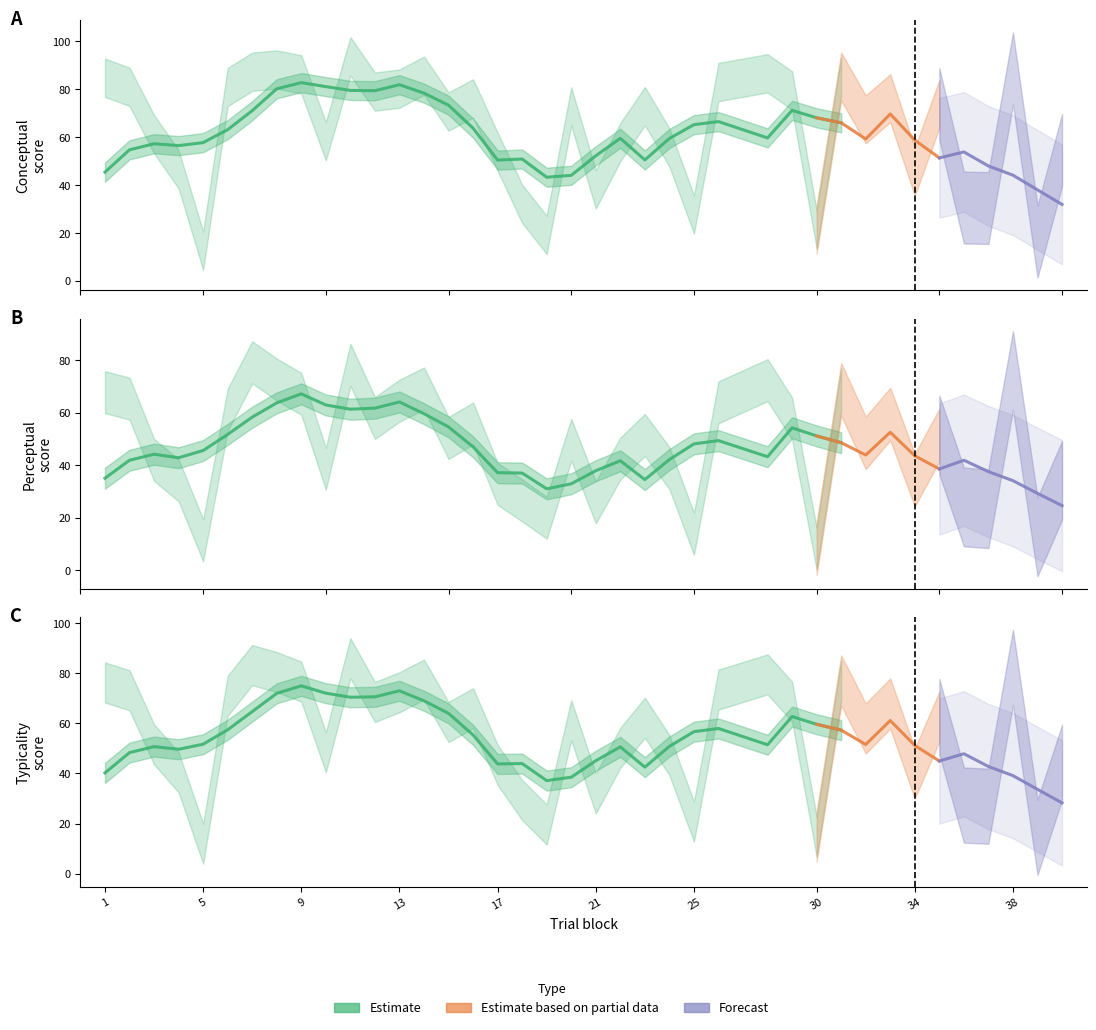

Which series has the largest range (max minus min)?

conceptual